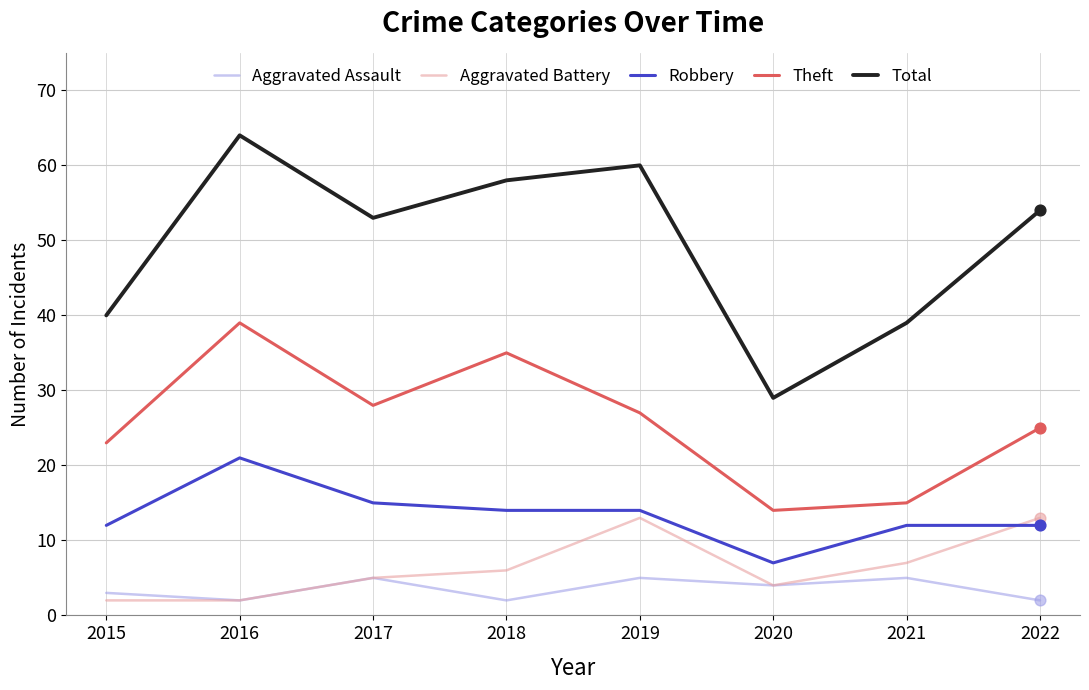

At which category is the sum across all series the highest?

2016